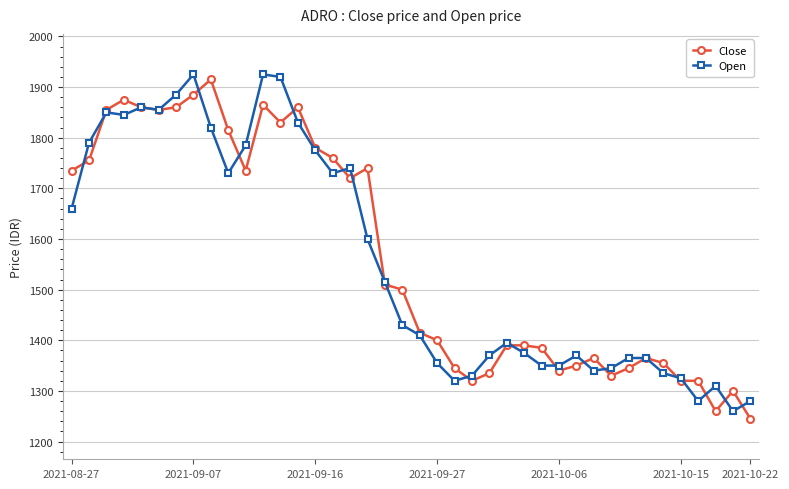

True or false: Close has more than 1 interior local peaks.

True